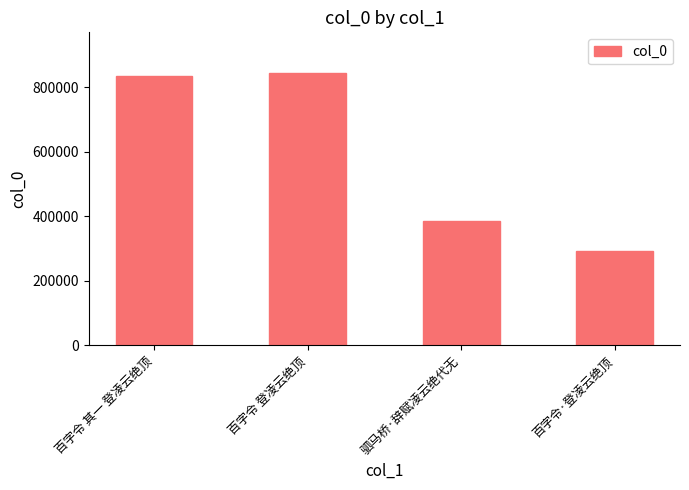

What is the sum of the values at 百字令 其一 登凌云绝顶 and 百字令·登凌云绝顶?

1127574